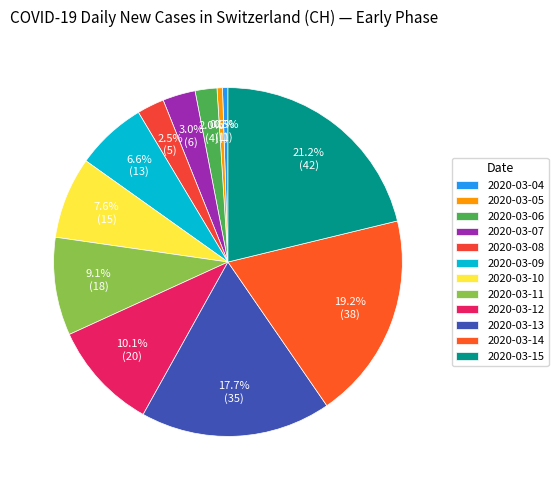

Which category has the biggest portion of the pie?

2020-03-15